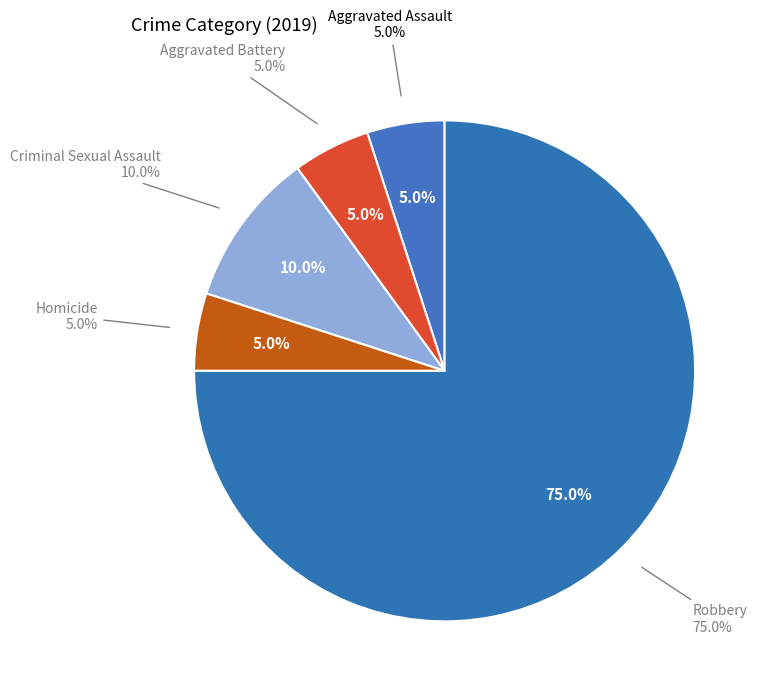

What is the total percentage of Criminal Sexual Assault and Robbery?

85.0%